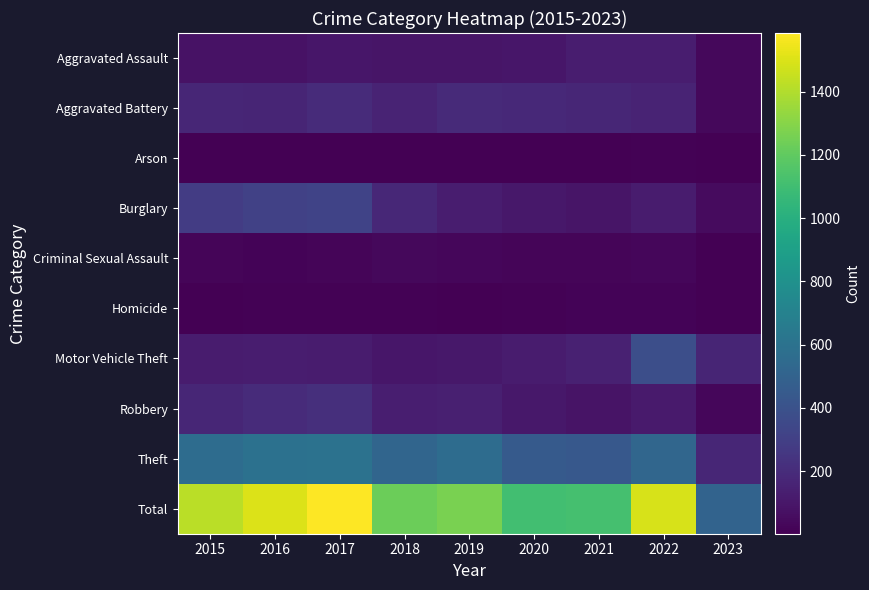

Which series has the largest total across all categories?

Total